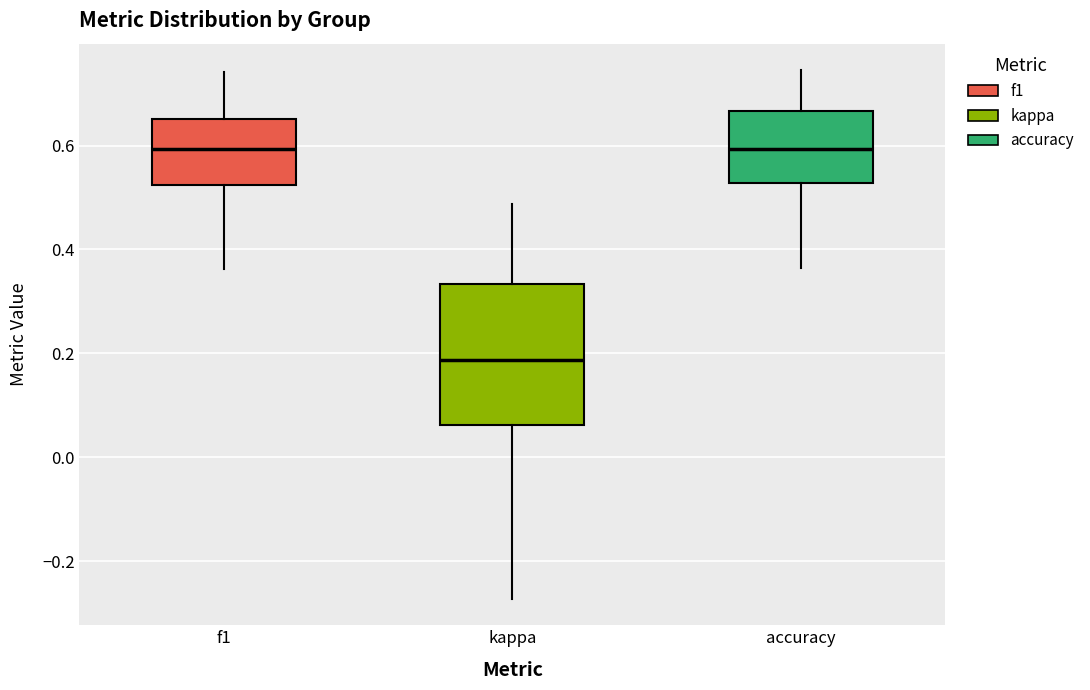

Comparing the boxes themselves (not the whiskers), which one is the tallest?

kappa